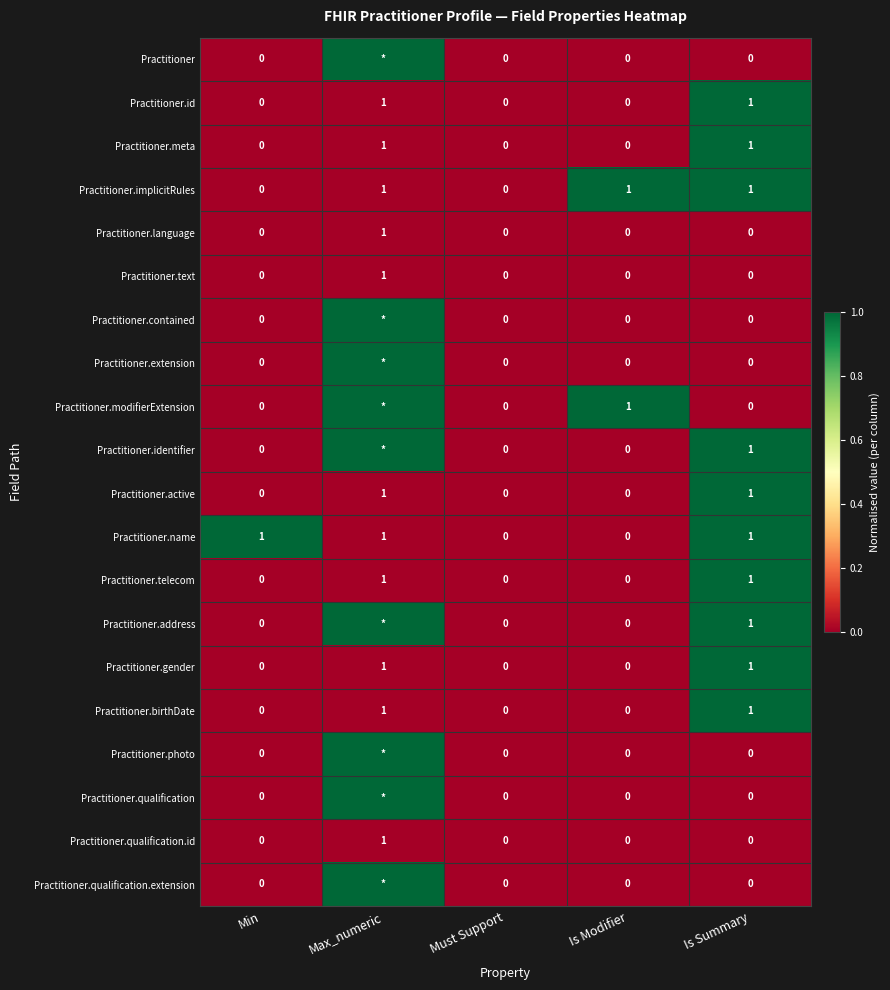

Is it true that Practitioner.qualification.id equals 0 at Is Modifier?

True